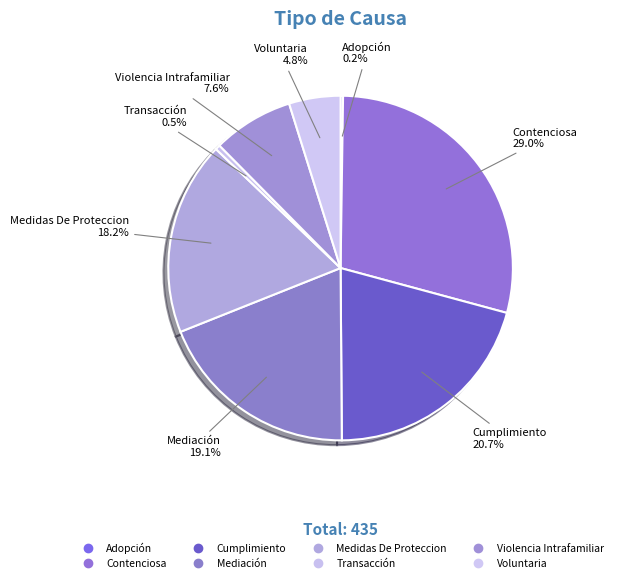

Rank the categories by value from lowest to highest.

Adopción, Transacción, Voluntaria, Violencia Intrafamiliar, Medidas De Proteccion, Mediación, Cumplimiento, Contenciosa